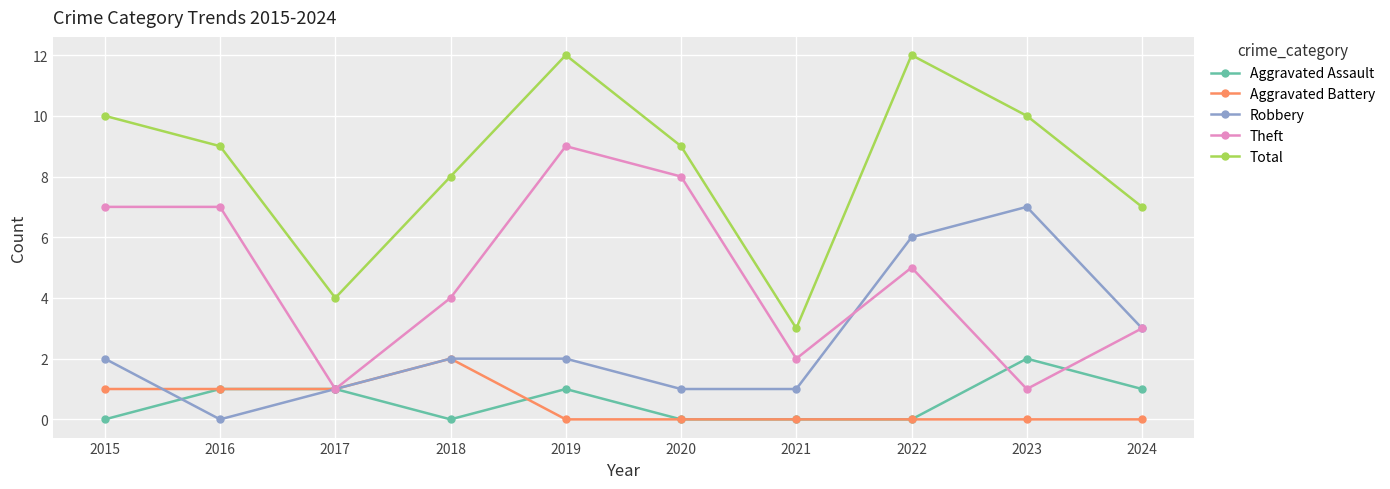

Which series has the widest spread of values?

Total